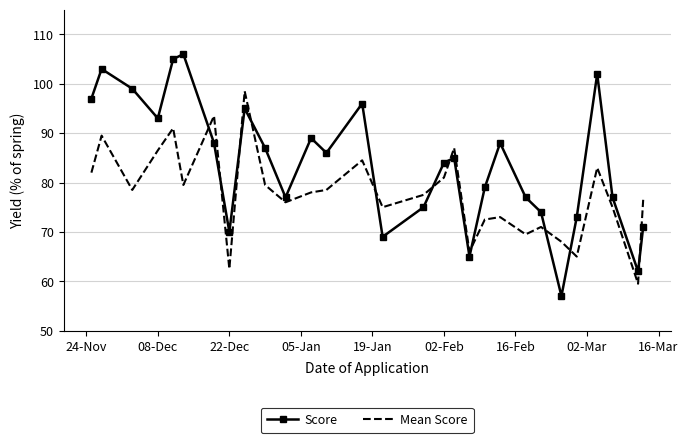

True or false: Mean Score and Score intersect in this chart.

True